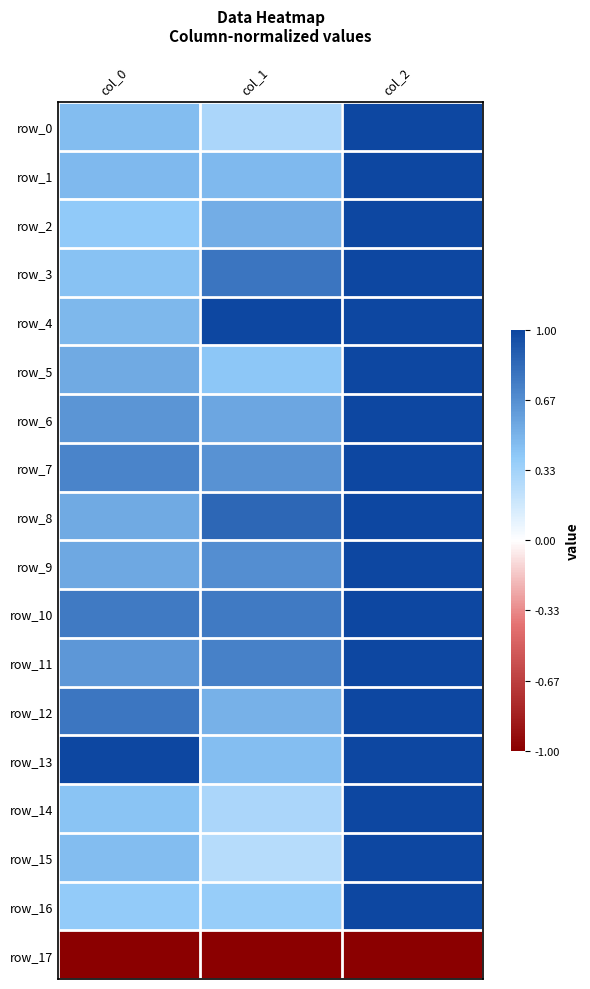

What is the difference between the maximum and minimum values in the row_8 series?

0.5